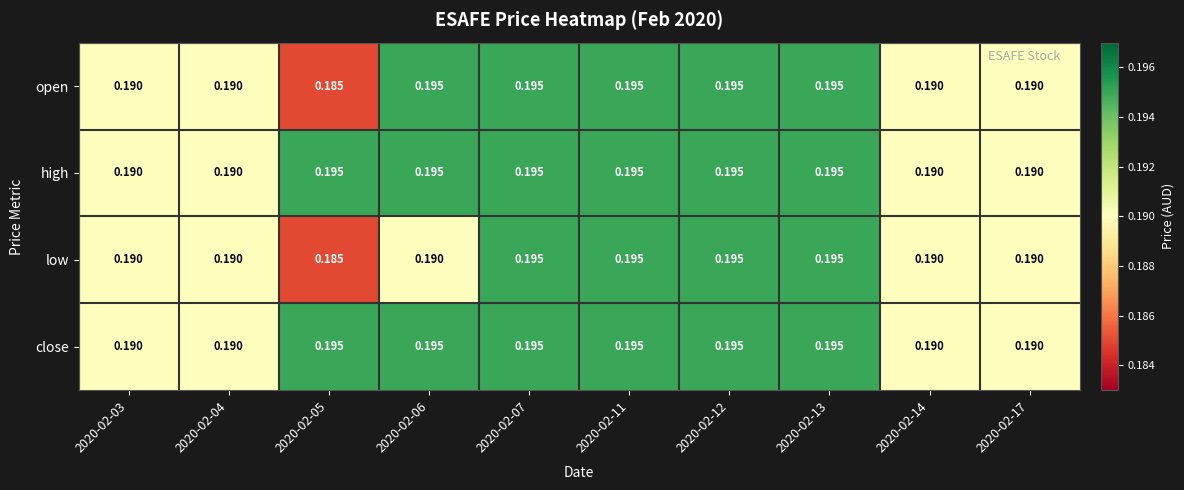

Is the value of open at 2020-02-05 greater than the value of low at 2020-02-17?

No